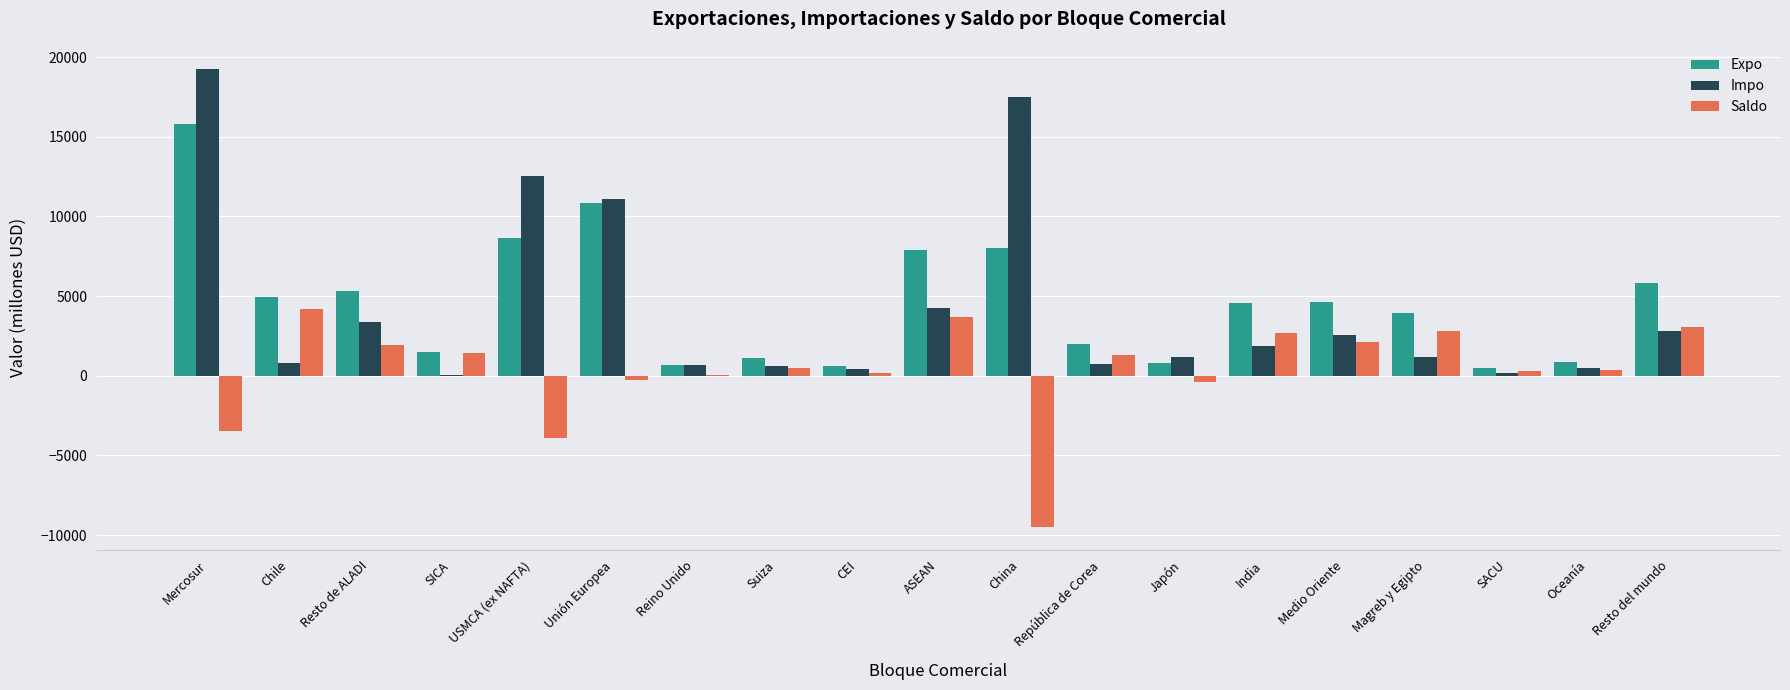

What is the sum of all Impo values?

81521